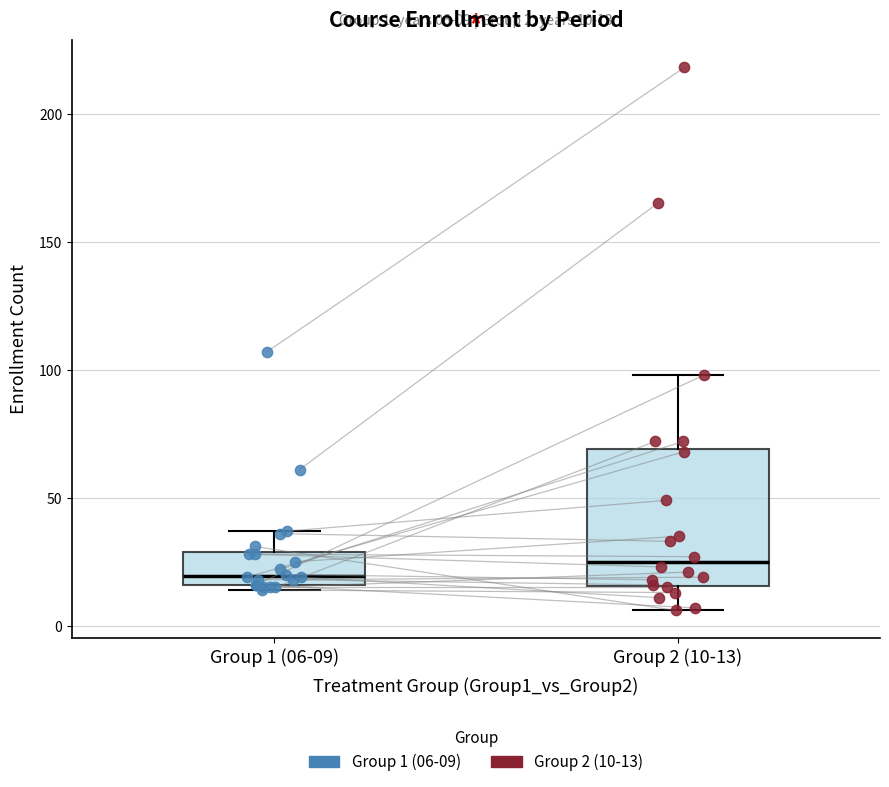

Which box has the lowest median line?

Group 1 (06-09)